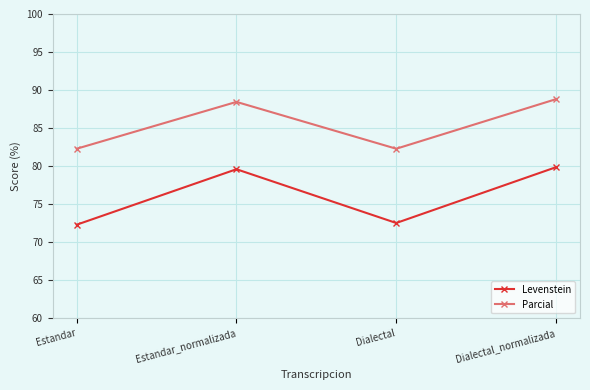

Does the chart display data point markers on the line(s)?

Yes